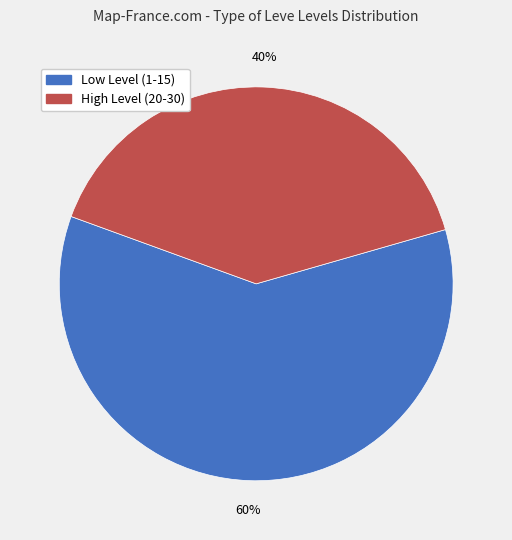

To the nearest percent, what is the average slice percentage?

50%